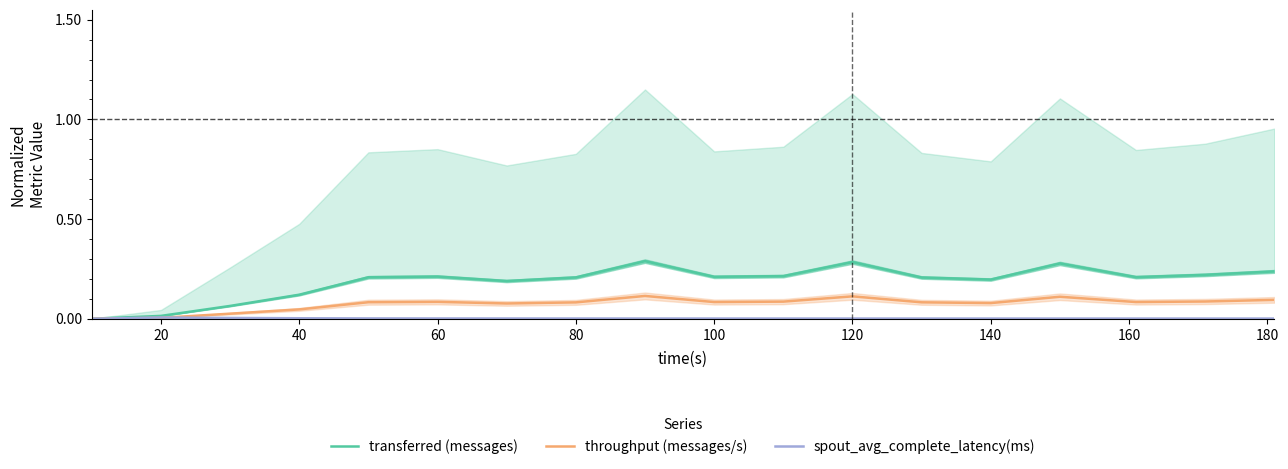

Reading left to right, what are all the values shown in this chart?

transferred (messages): 0.0	0.0	0.1	0.1	0.2	0.2	0.2	0.2	0.3	0.2	0.2	0.3	0.2	0.2	0.3	0.2	0.2	0.2
throughput (messages/s): 0.0	0.0	0.0	0.0	0.1	0.1	0.1	0.1	0.1	0.1	0.1	0.1	0.1	0.1	0.1	0.1	0.1	0.1
spout_avg_complete_latency(ms): 0.0	0.0	0.0	0.0	0.0	0.0	0.0	0.0	0.0	0.0	0.0	0.0	0.0	0.0	0.0	0.0	0.0	0.0